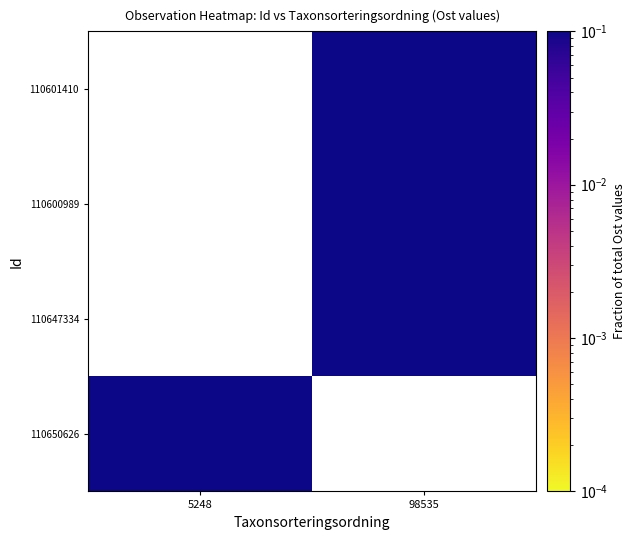

Is it true that 110601410 equals 0.1 at 98535?

False